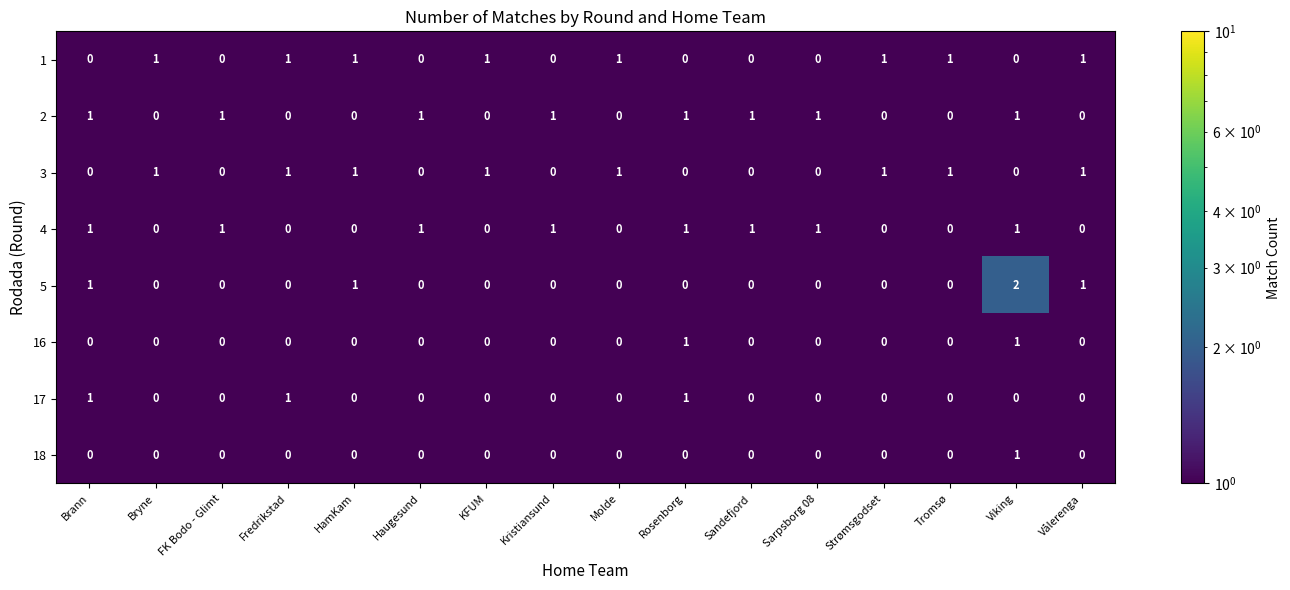

How many 16 values are between 0 and 1?

16